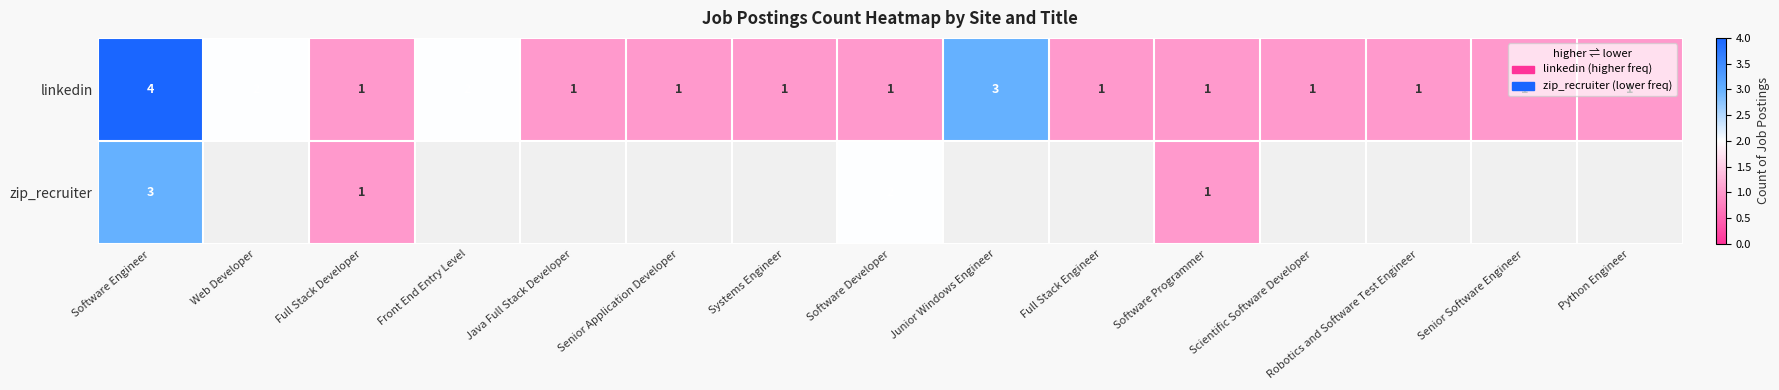

What is the sum of the linkedin values at Web Developer and Front End Entry Level?

4